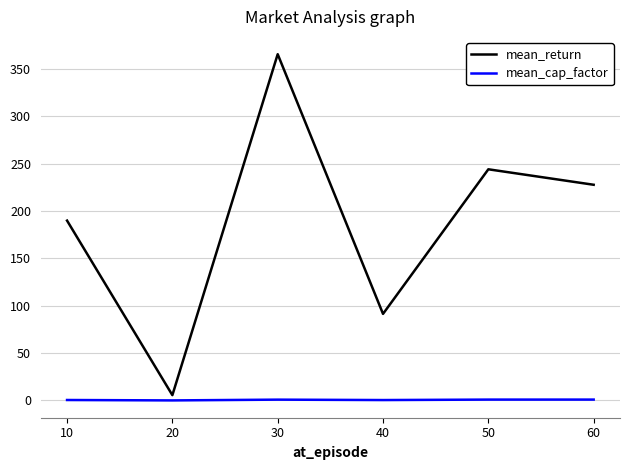

What is the maximum value shown in the chart?

365.8